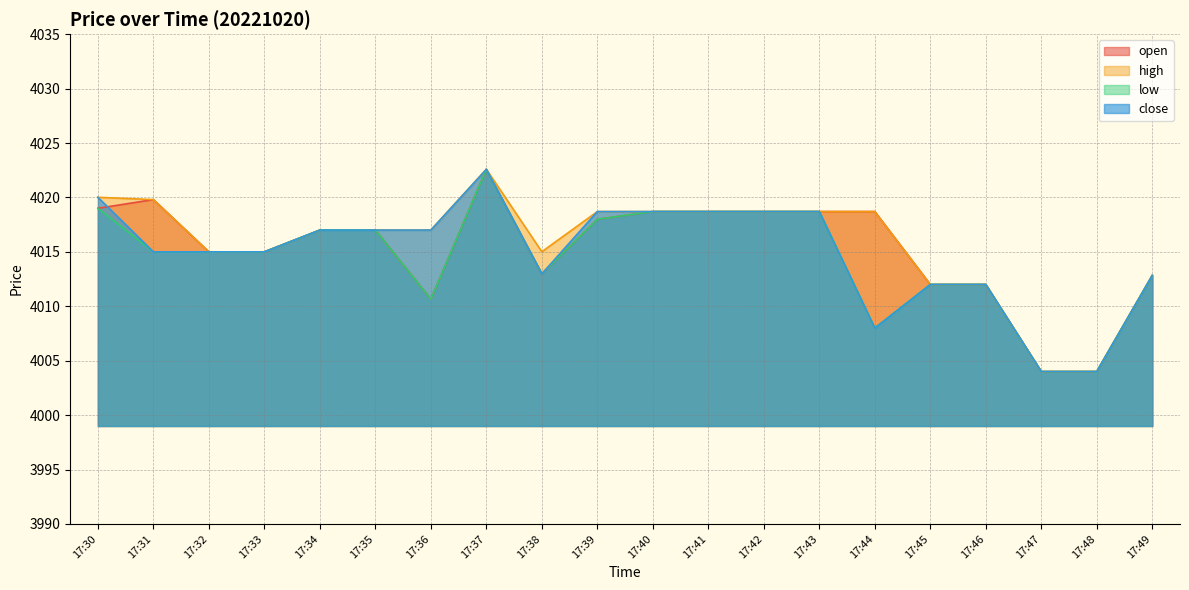

How many interior local peaks does the close series have?

1